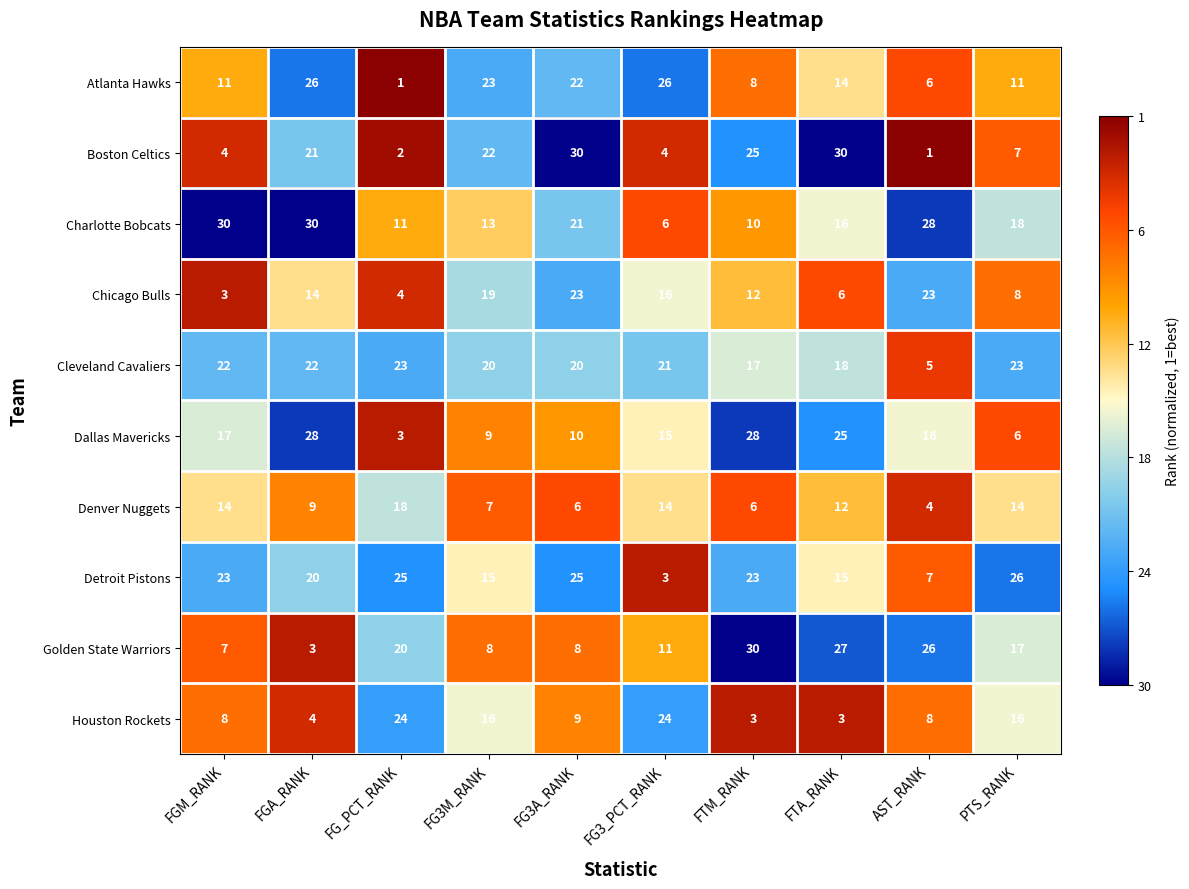

What is the difference between the maximum and minimum values in the Charlotte Bobcats series?

24